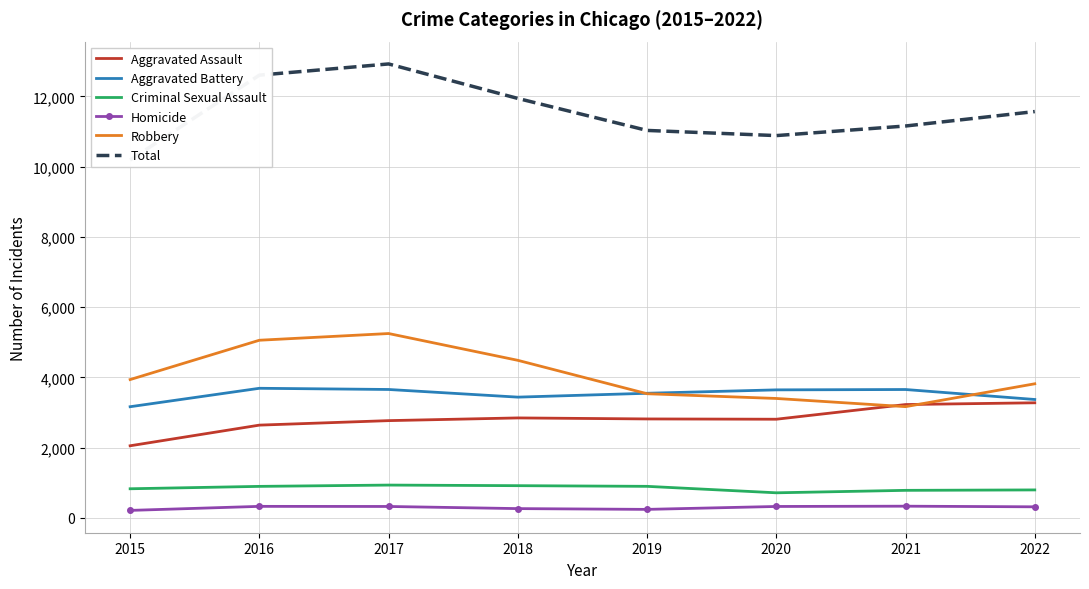

What is the value of the Homicide point at the 4th from the left?

262